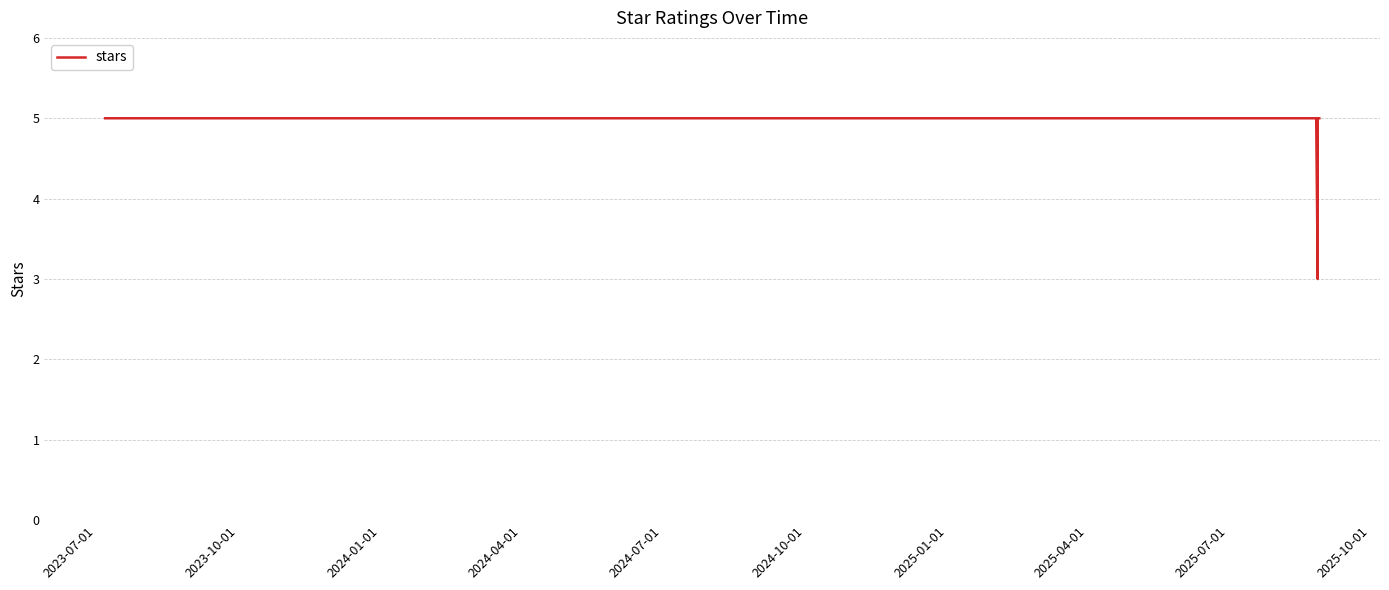

The chart shows a value of 5 at 2024-04-01. True or false?

True